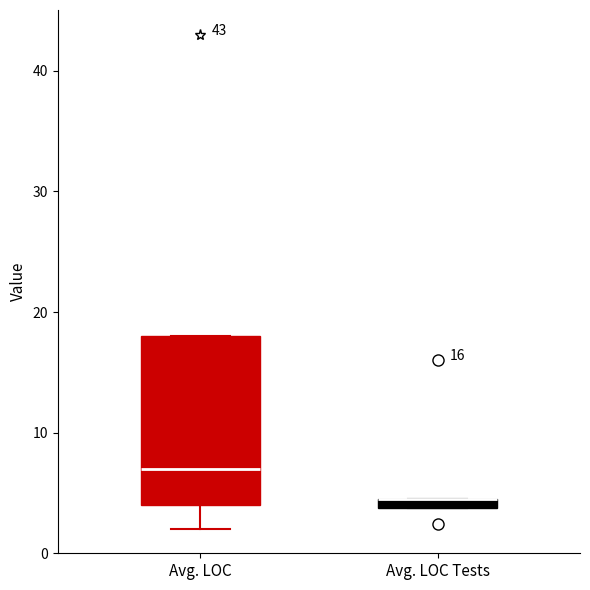

Comparing the boxes themselves (not the whiskers), which one is the tallest?

Avg. LOC